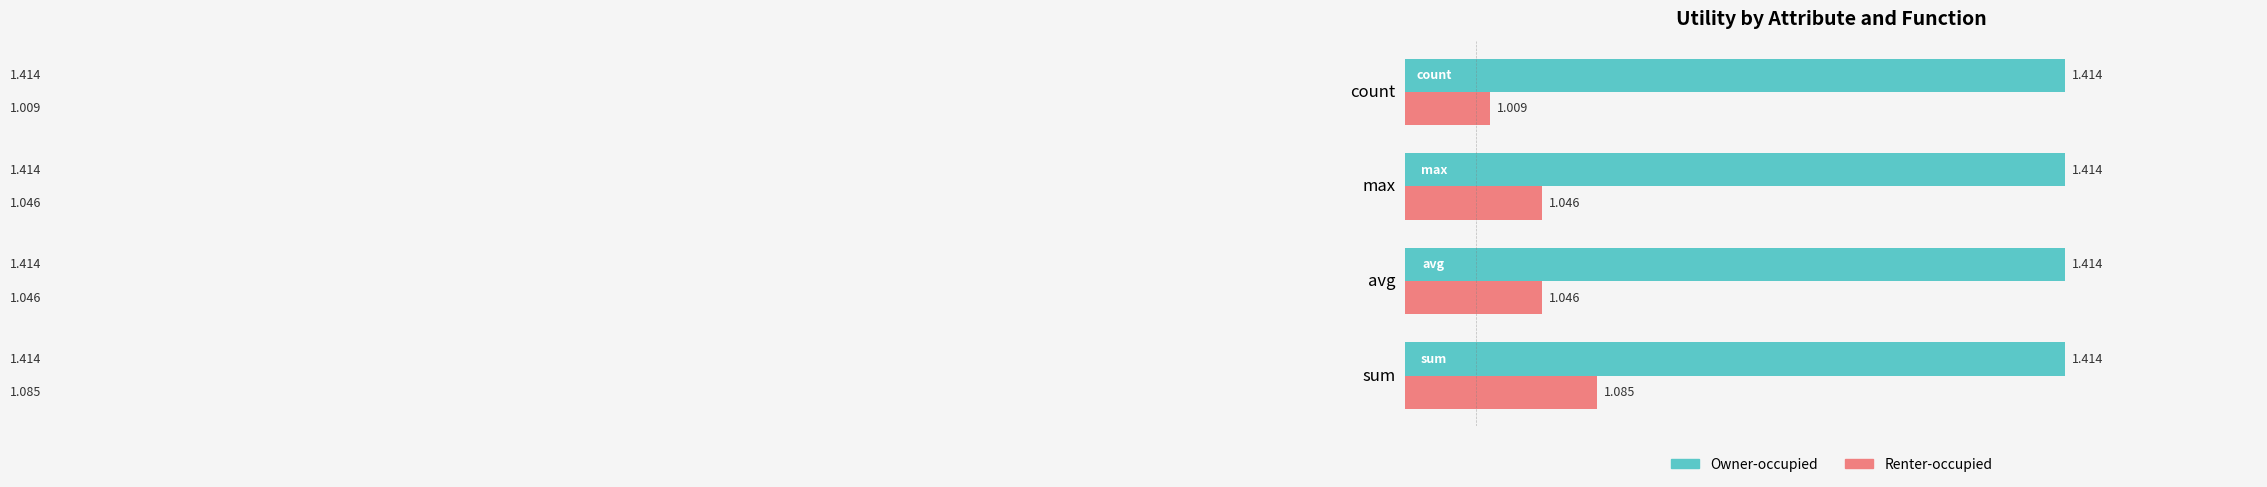

Which series has the widest spread of values?

Renter-occupied